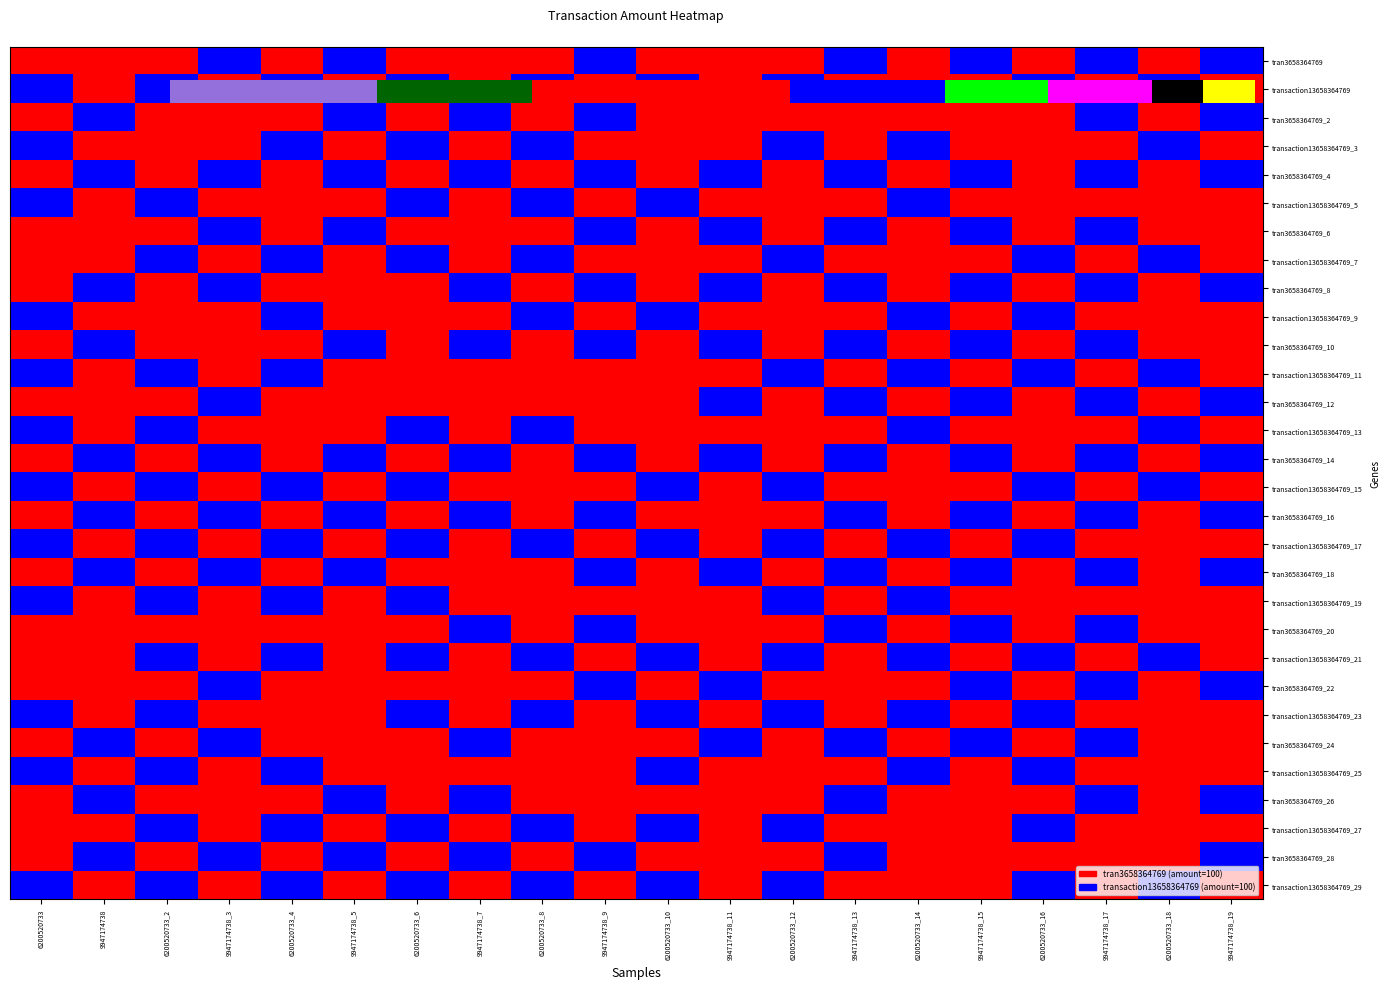

The value of transaction13658364769_5 at 6200520733_12 is 100. True or false?

True